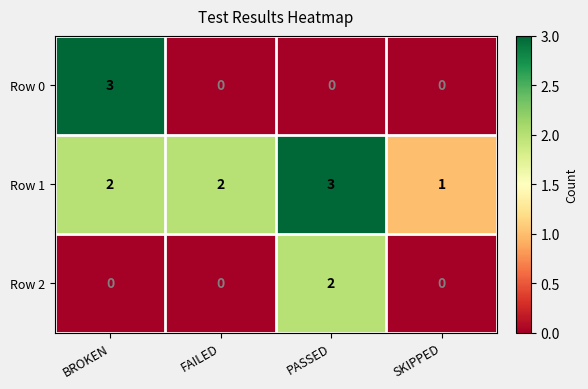

Count the number of categories in the chart.

4